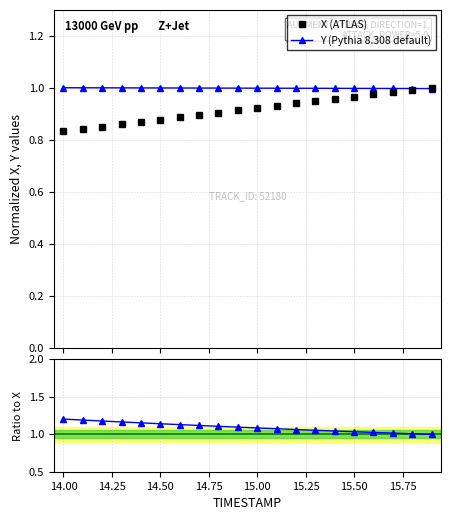

Does the chart have visible grid lines?

Yes